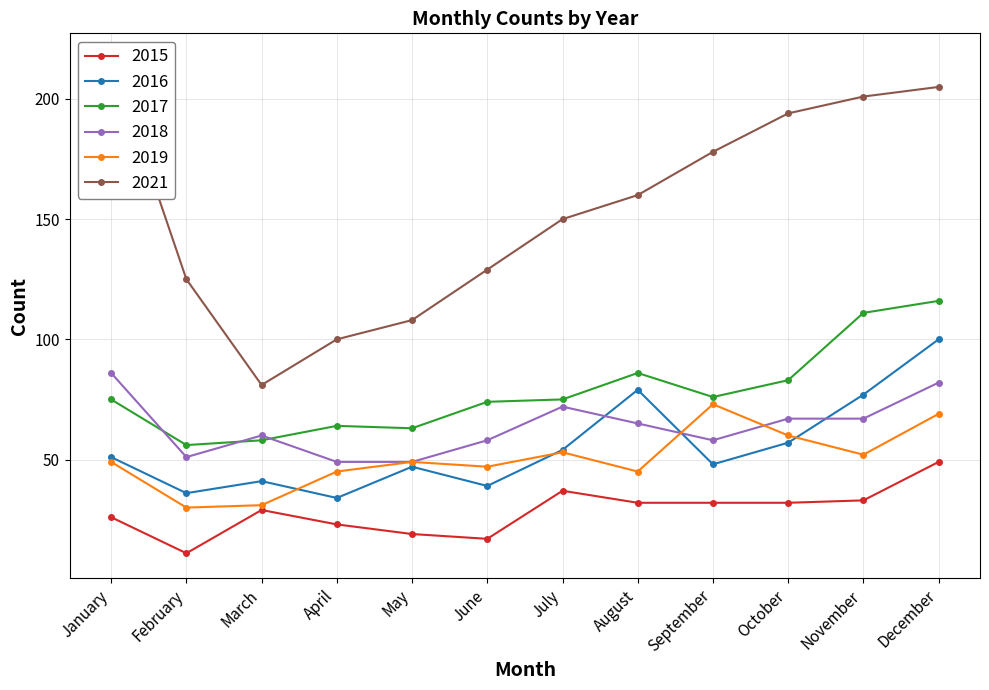

Rank the categories by 2018 value from lowest to highest.

April, May, February, June, September, March, August, October, November, July, December, January